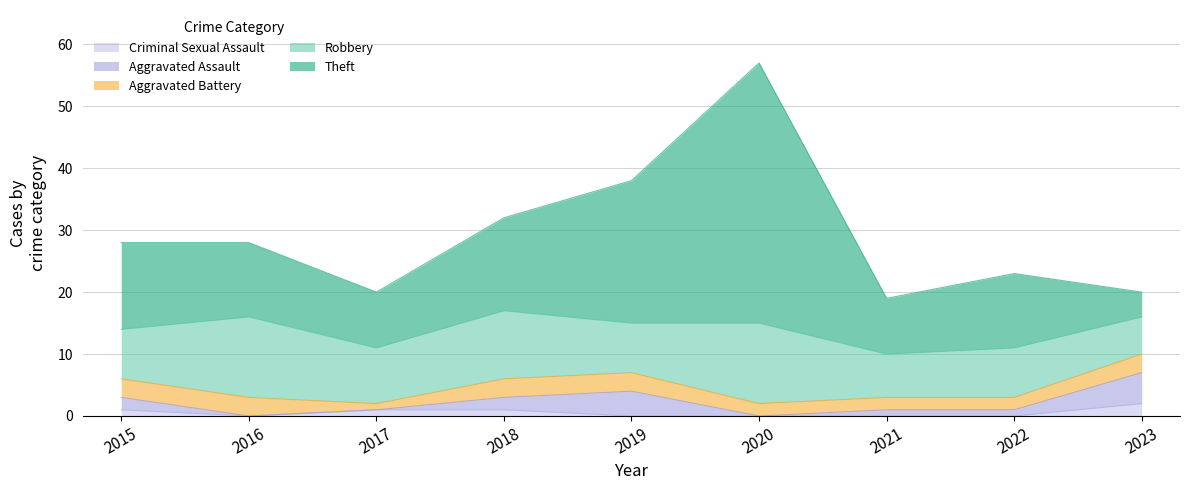

Which category has the lowest value in the Aggravated Assault series?

2016